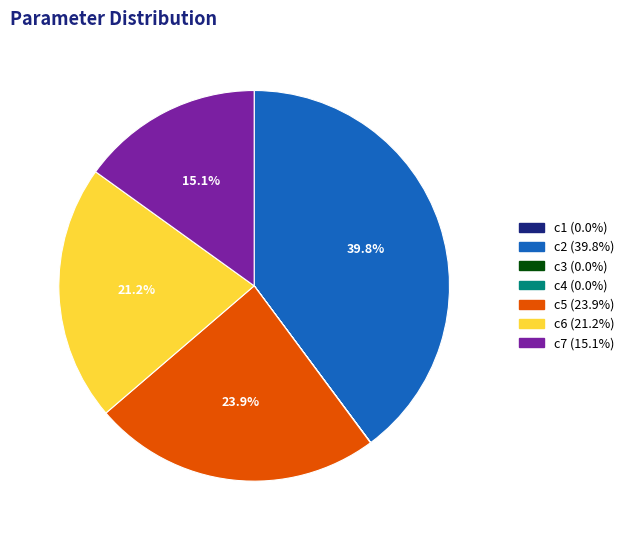

To the nearest percent, what is the difference between the largest and smallest slice percentages?

40%